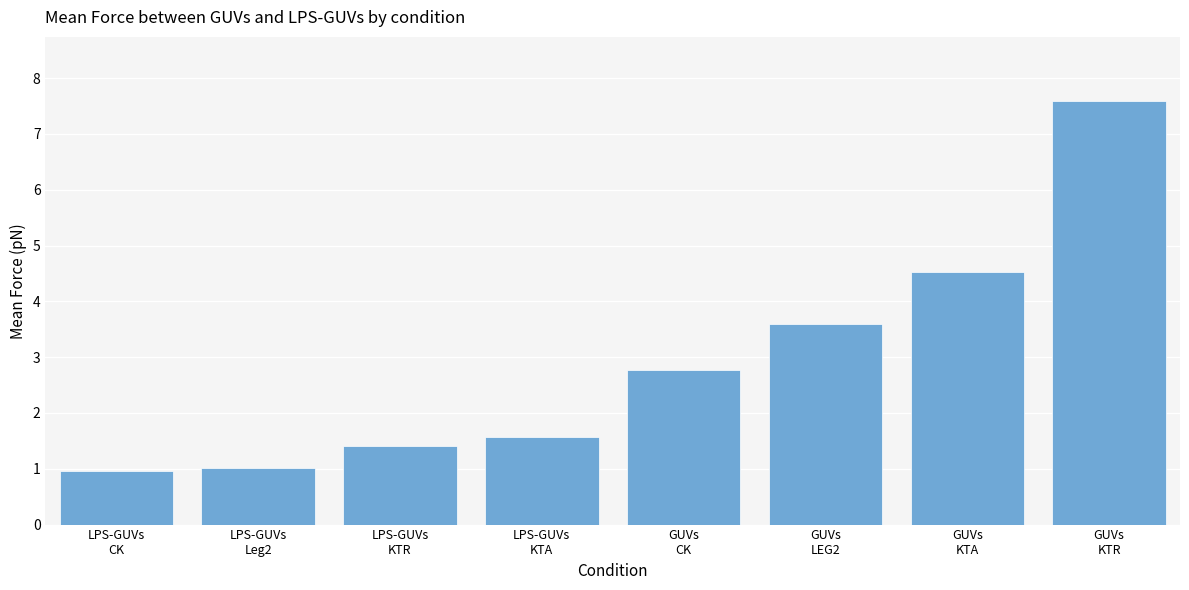

What is the difference between the maximum and minimum values?

6.6